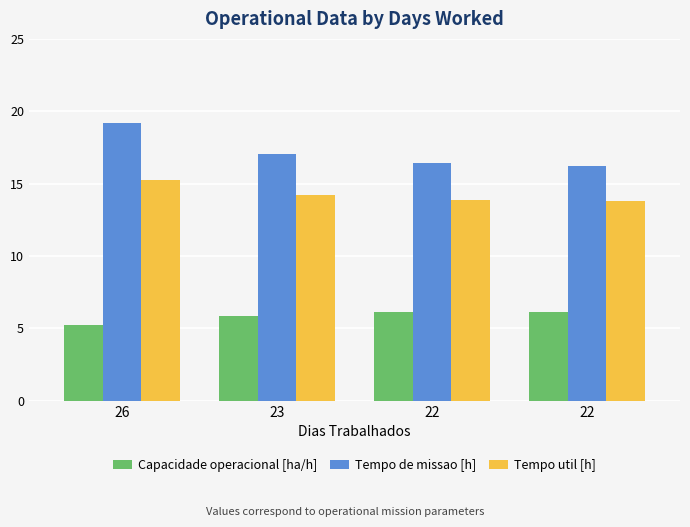

What is the difference between the Capacidade operacional [ha/h] values at 26 and 22?

1.0